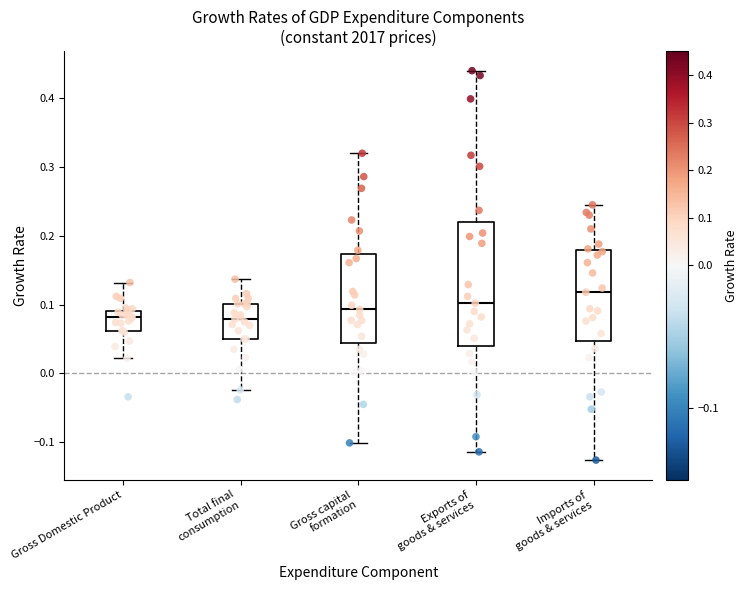

Comparing the boxes themselves (not the whiskers), which one is the tallest?

Exports of goods & services